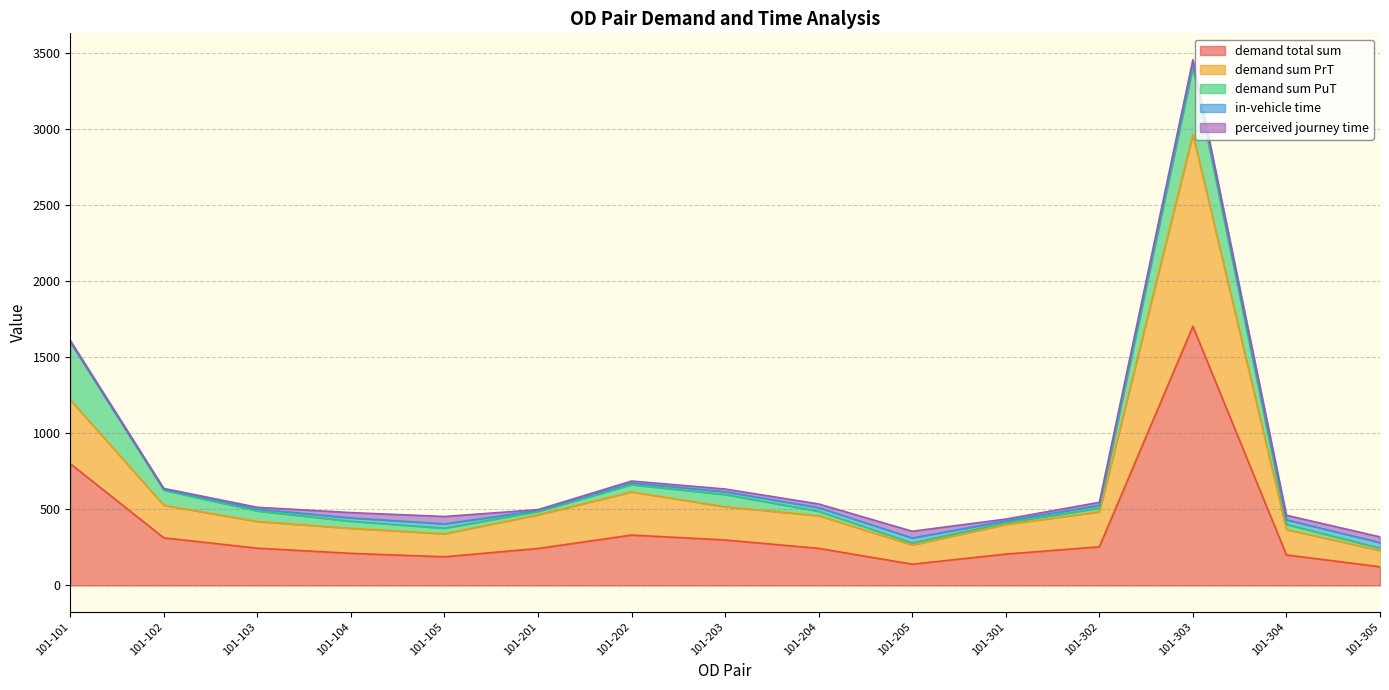

Reading left to right, extract all data points from this chart.

demand total sum: 101-101=800.0	101-102=312.7	101-103=244.8	101-104=211.0	101-105=188.3	101-201=243.0	101-202=331.1	101-203=298.8	101-204=243.7	101-205=139.7	101-301=206.0	101-302=254.0	101-303=1702.3	101-304=200.6	101-305=122.7
demand sum PrT: 101-101=419.5	101-102=213.9	101-103=175.3	101-104=164.5	101-105=151.2	101-201=221.2	101-202=283.5	101-203=218.2	101-204=214.4	101-205=125.9	101-301=194.4	101-302=230.0	101-303=1261.4	101-304=166.9	101-305=106.9
demand sum PuT: 101-101=380.5	101-102=98.8	101-103=69.5	101-104=46.5	101-105=37.1	101-201=21.8	101-202=47.6	101-203=80.6	101-204=29.3	101-205=13.7	101-301=11.6	101-302=24.1	101-303=440.9	101-304=33.7	101-305=15.8
in-vehicle time: 101-101=0.0	101-102=6.0	101-103=12.0	101-104=21.9	101-105=28.2	101-201=6.0	101-202=12.0	101-203=18.0	101-204=24.0	101-205=32.6	101-301=12.0	101-302=18.0	101-303=24.0	101-304=30.0	101-305=36.0
perceived journey time: 101-101=10.0	101-102=6.0	101-103=12.0	101-104=34.8	101-105=48.4	101-201=6.0	101-202=12.0	101-203=18.0	101-204=24.0	101-205=44.1	101-301=12.0	101-302=20.1	101-303=26.1	101-304=30.0	101-305=37.7